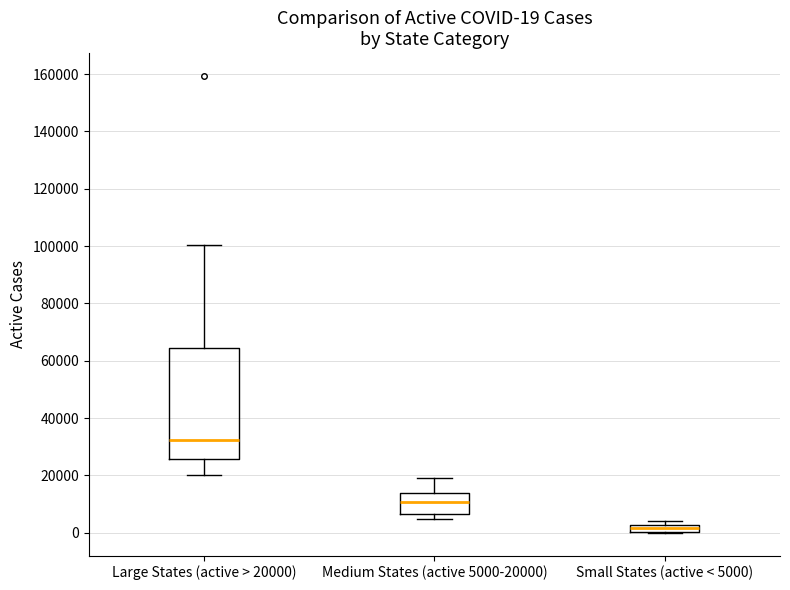

Which box's median line is the highest?

Large States (active > 20000)